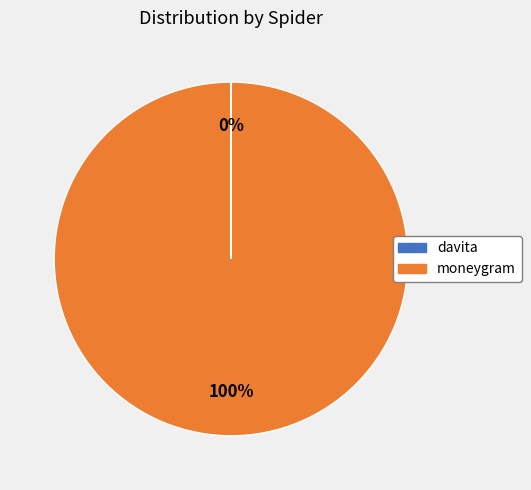

True or false: moneygram accounts for 100% of the total.

True